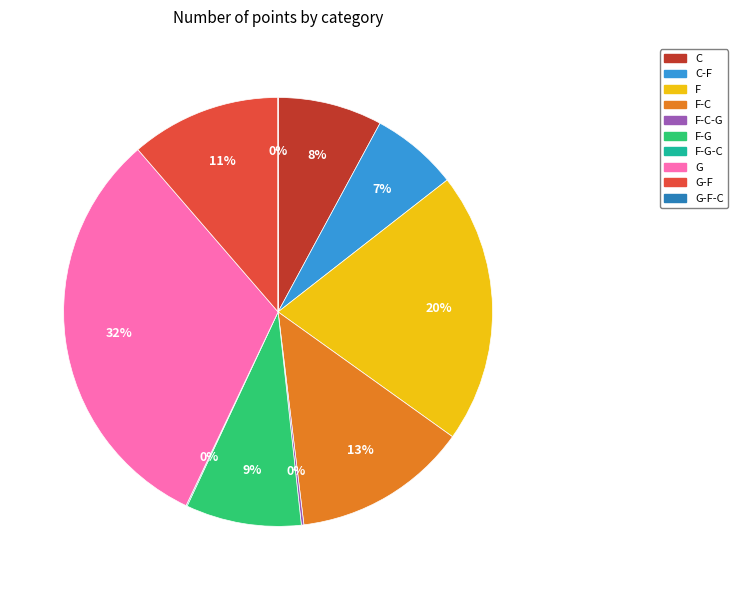

Which category has the biggest portion of the pie?

G